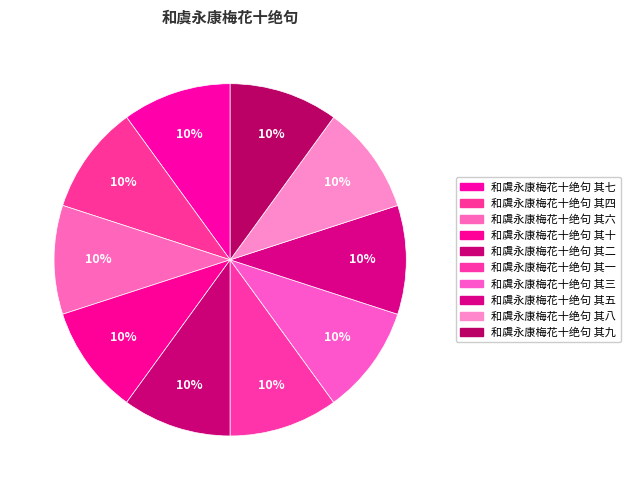

Combined, what portion of the pie is 和虞永康梅花十绝句 其二 and 和虞永康梅花十绝句 其八?

20.0%